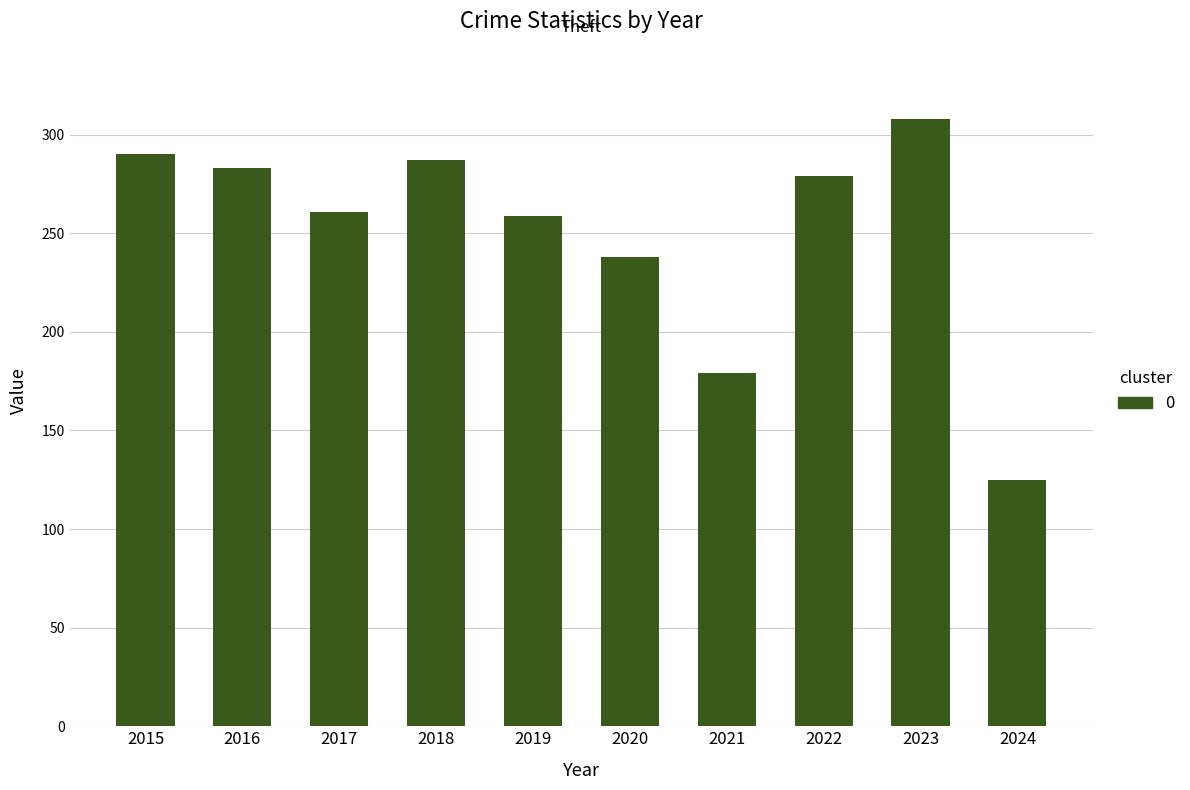

Is it true that the value at 2020 is 238?

True